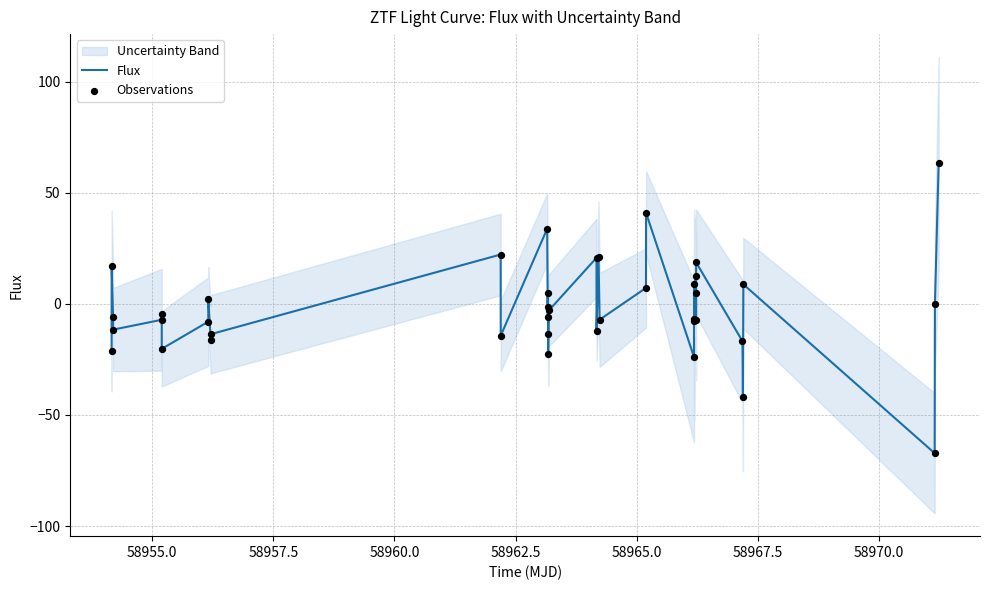

Which series has the widest spread of Y values?

Flux